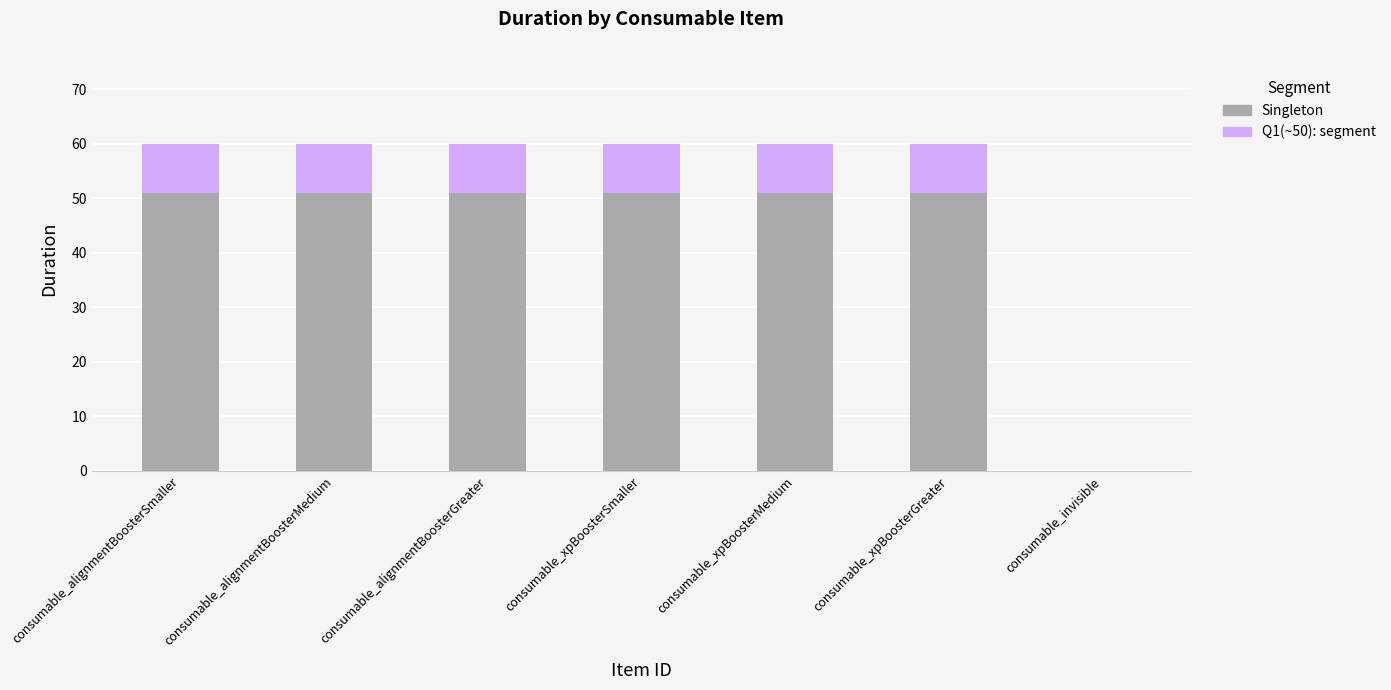

What is the sum of the Singleton values at consumable_alignmentBoosterGreater and consumable_alignmentBoosterSmaller?

102